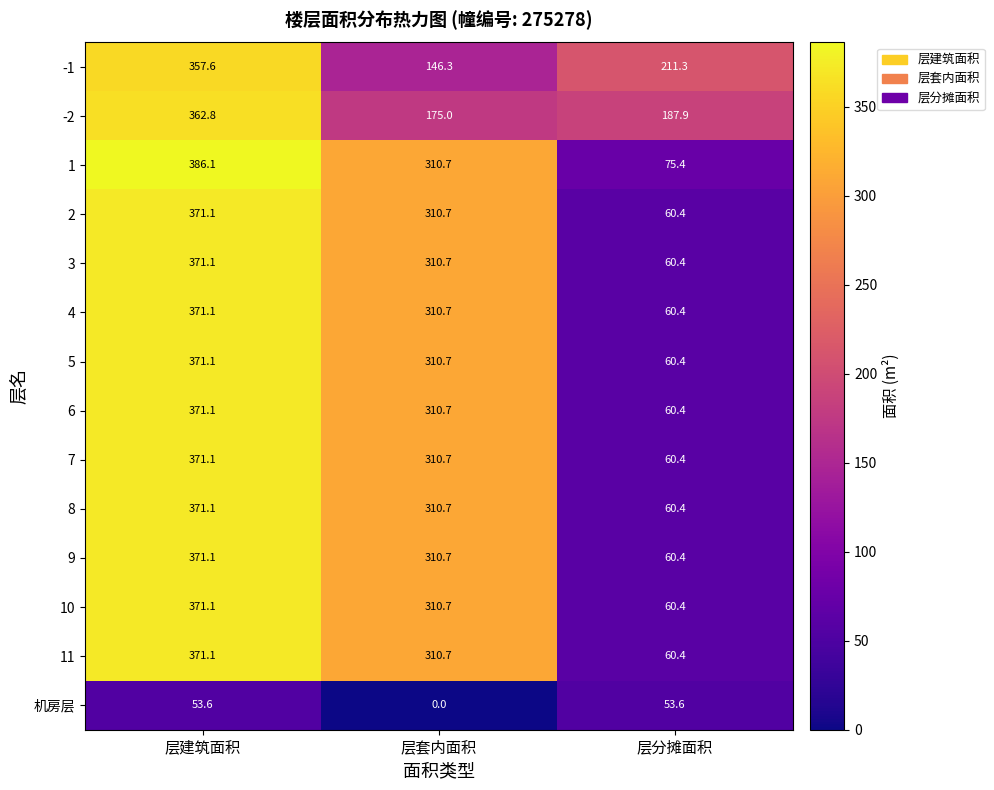

What is the spread (max minus min) of values at 层分摊面积?

157.7